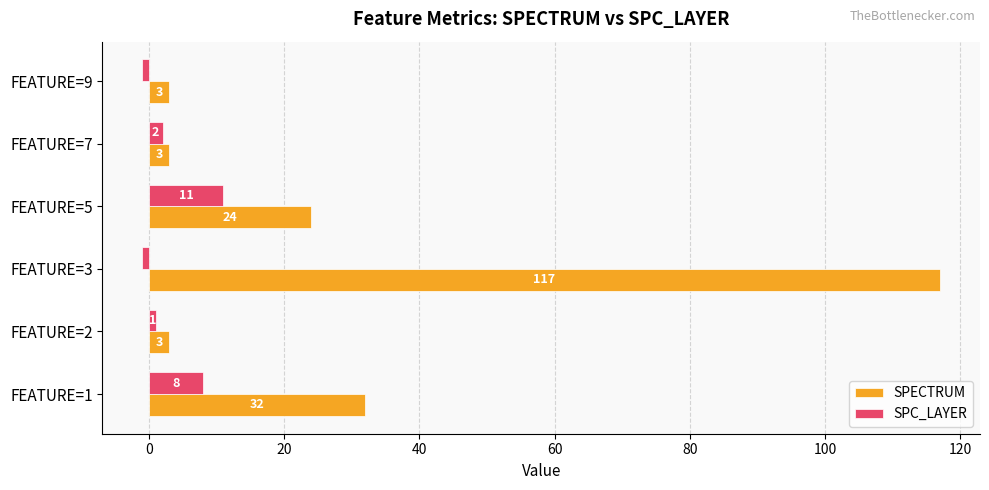

True or false: SPECTRUM has a value of 3 at FEATURE=9.

True